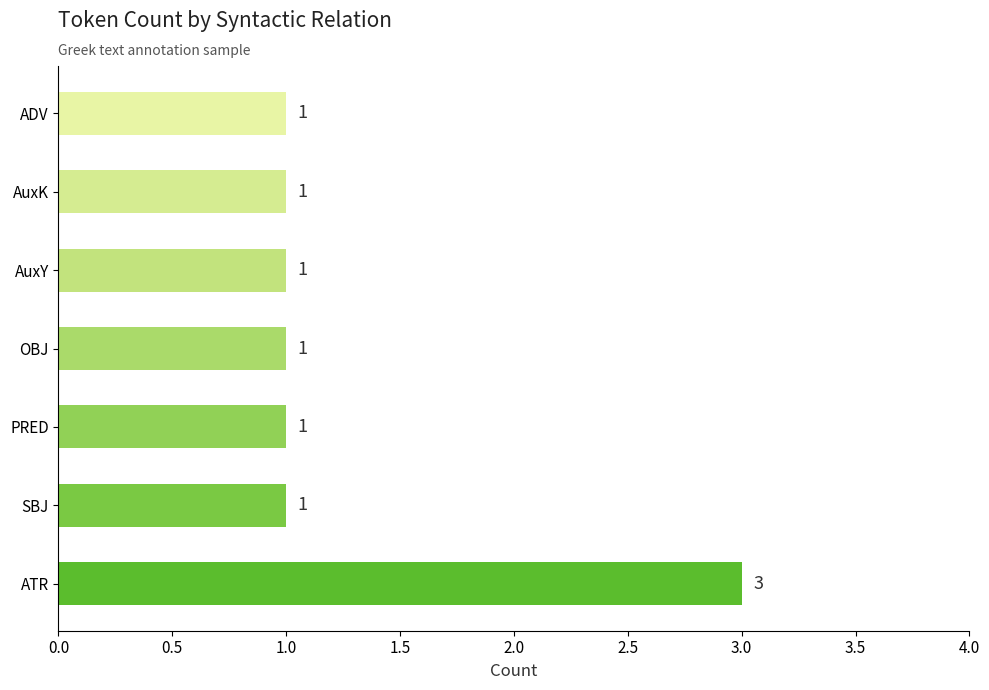

What is the maximum value shown in the chart?

3